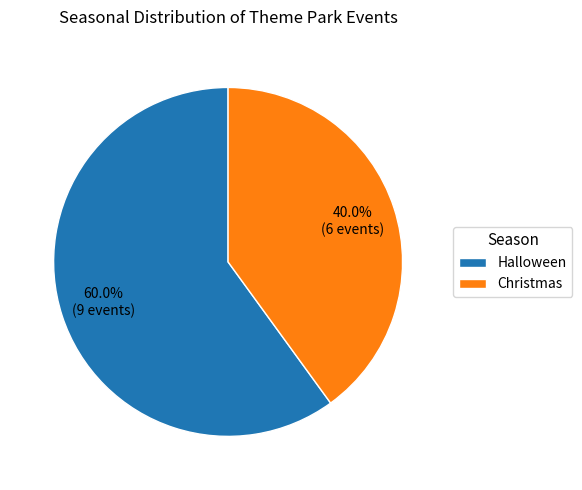

Between Christmas and Halloween, which is larger?

Halloween